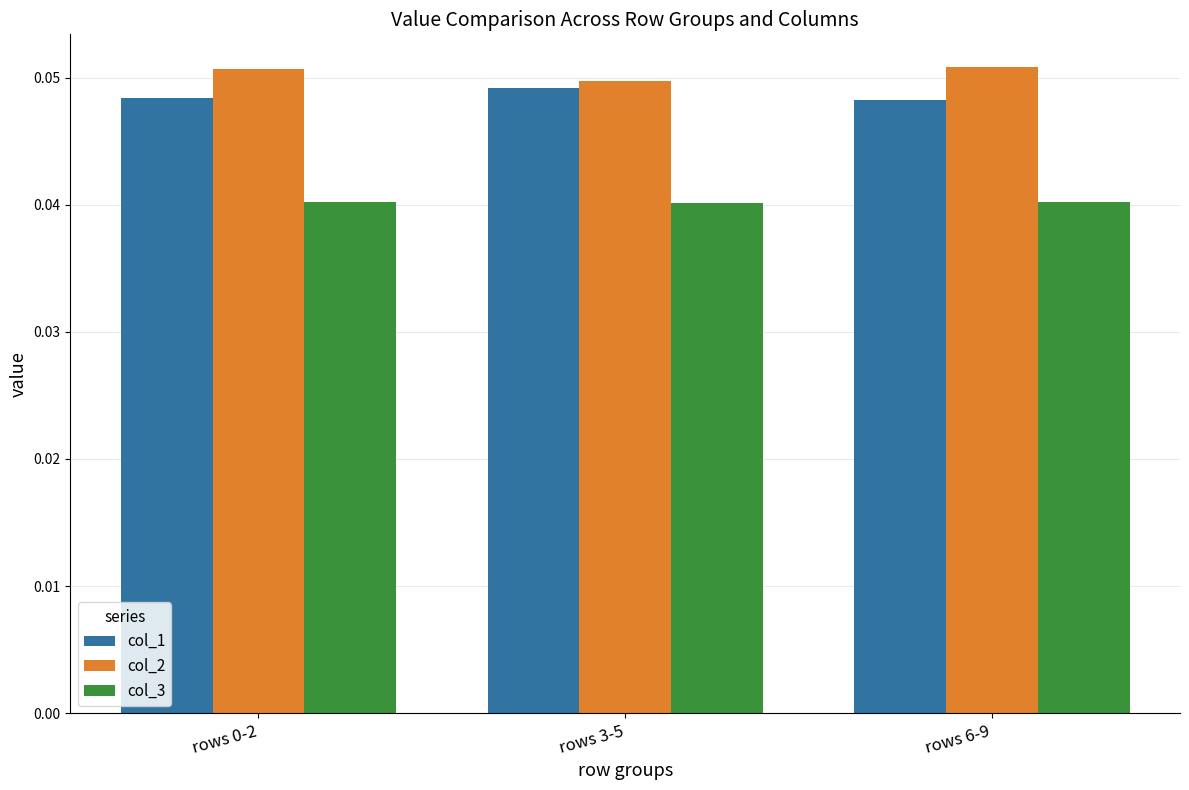

Rank the series by their average value, from highest to lowest.

col_2, col_1, col_3